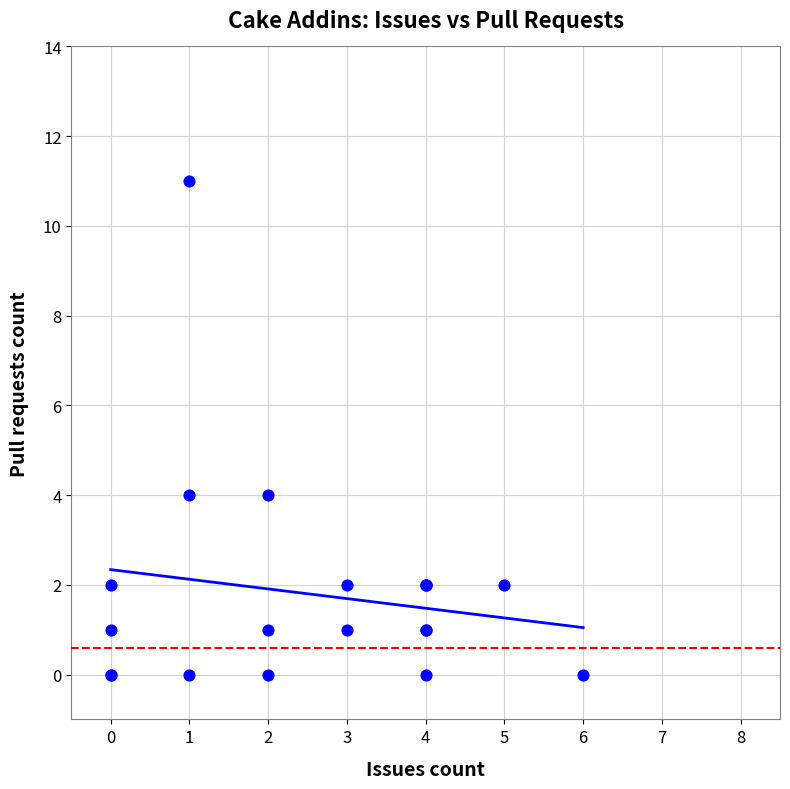

Which has a higher value, 16 or 6?

16